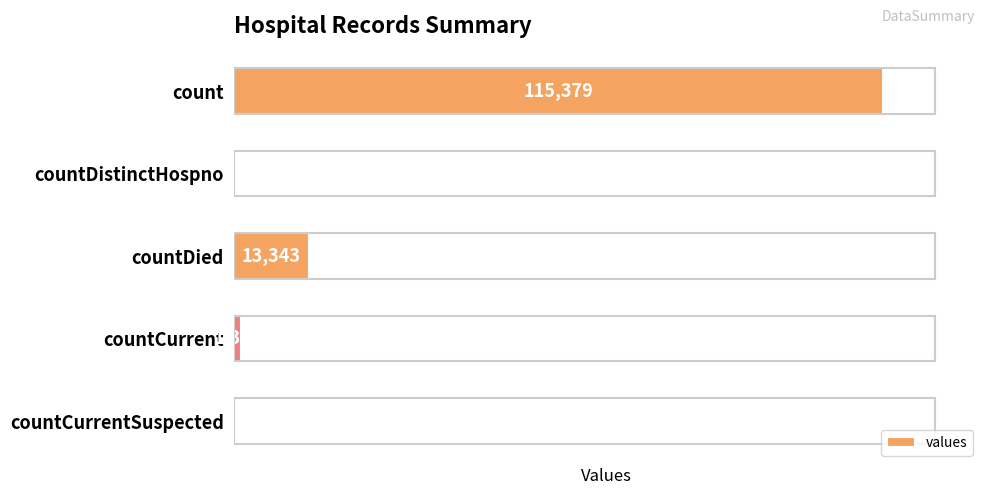

What is the change in value from countCurrent to countCurrentSuspected?

-1383